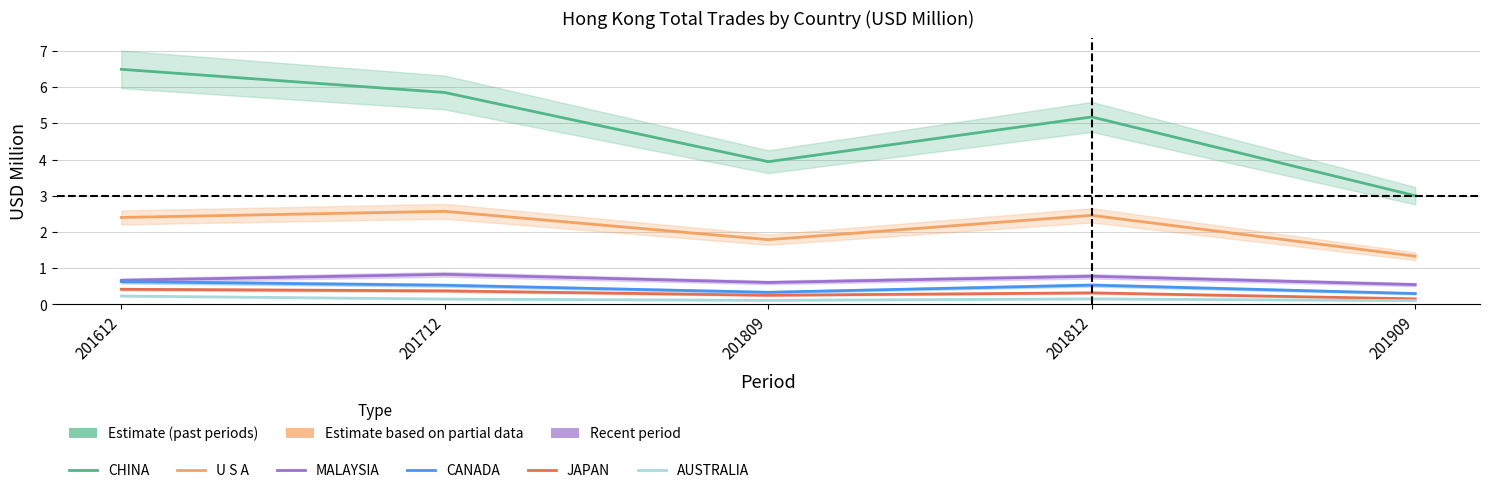

Between 201812 and 201712, which is larger?

201712